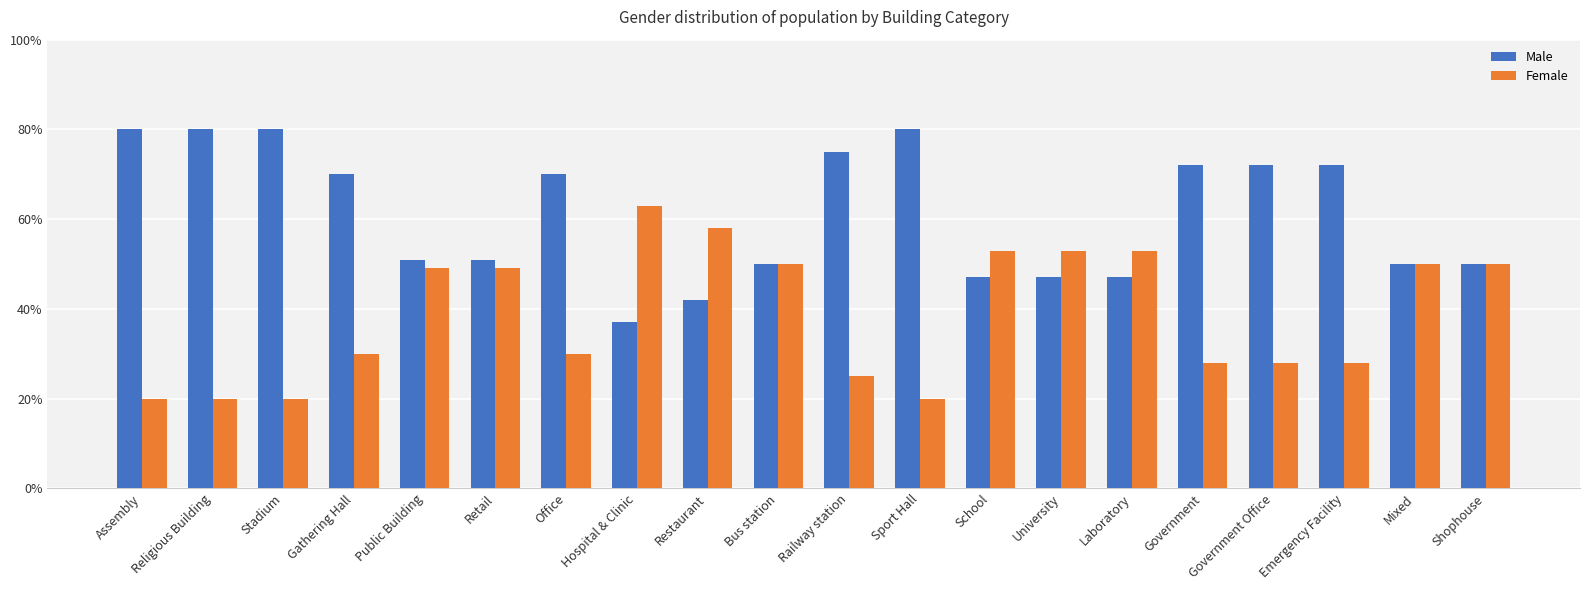

What are all the series names shown in the legend?

Male, Female